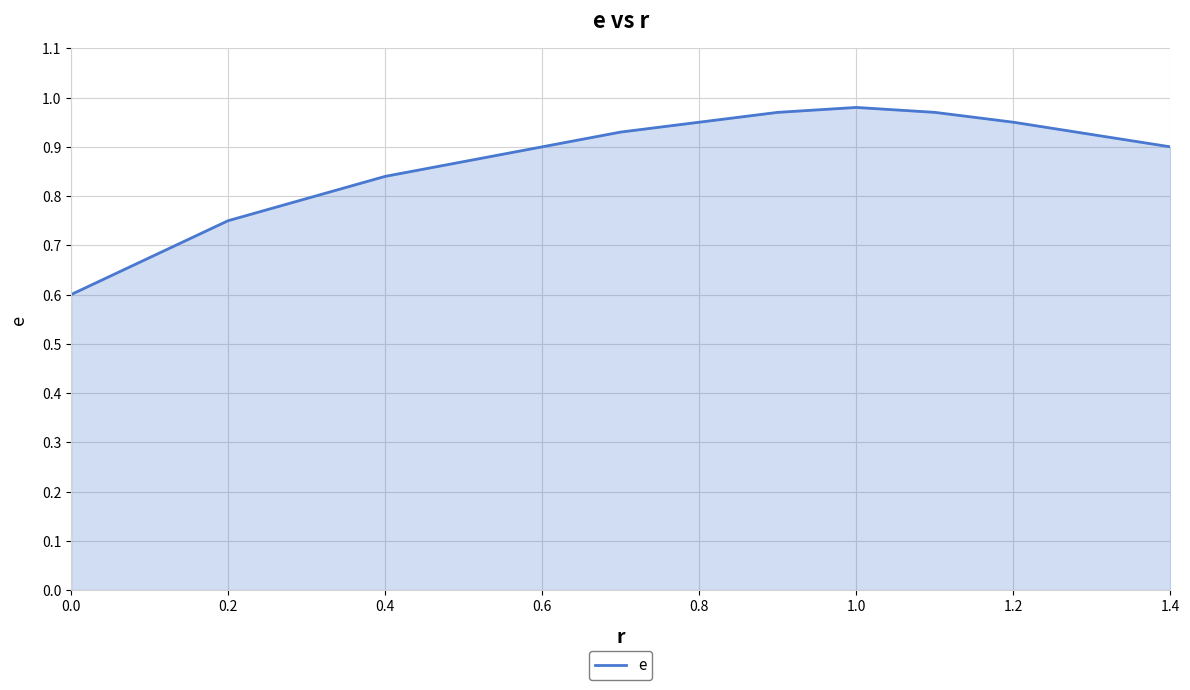

What is the smallest value displayed?

0.6